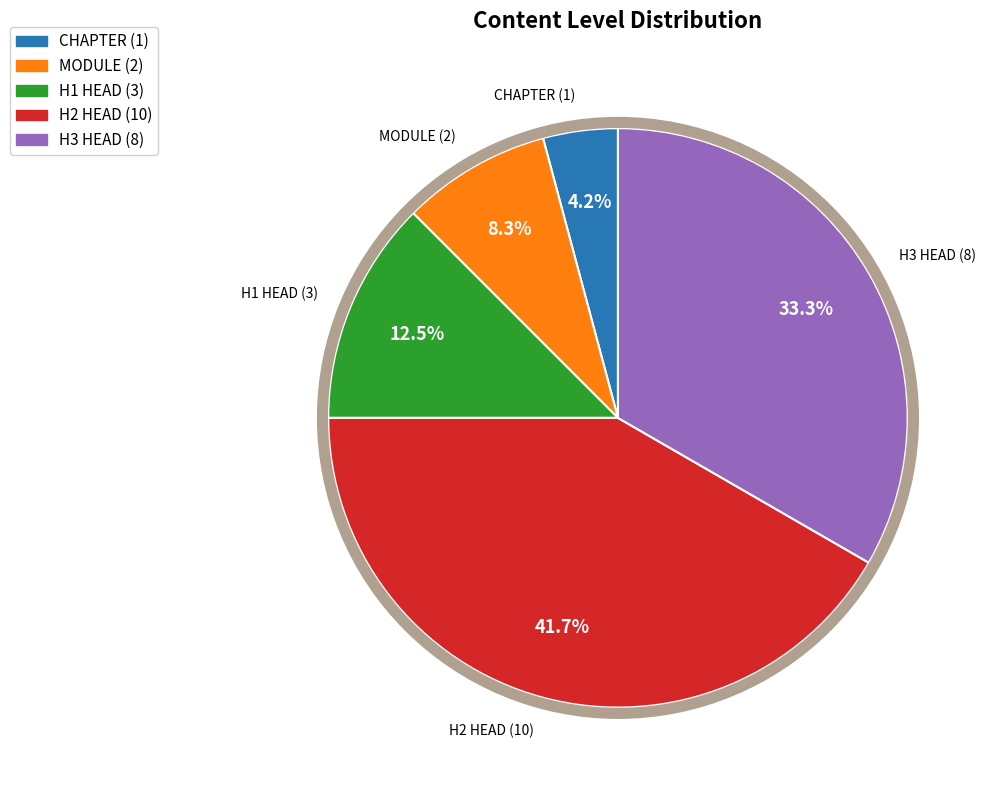

Which has a higher value, H3 HEAD (8) or MODULE (2)?

H3 HEAD (8)